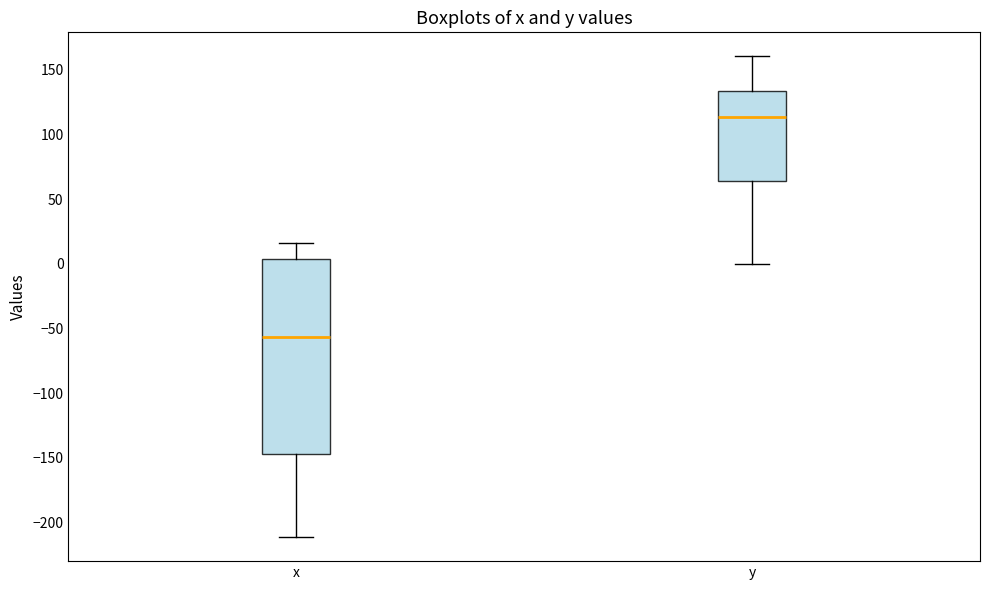

Which box is the tallest, from its lower edge to its upper edge?

x